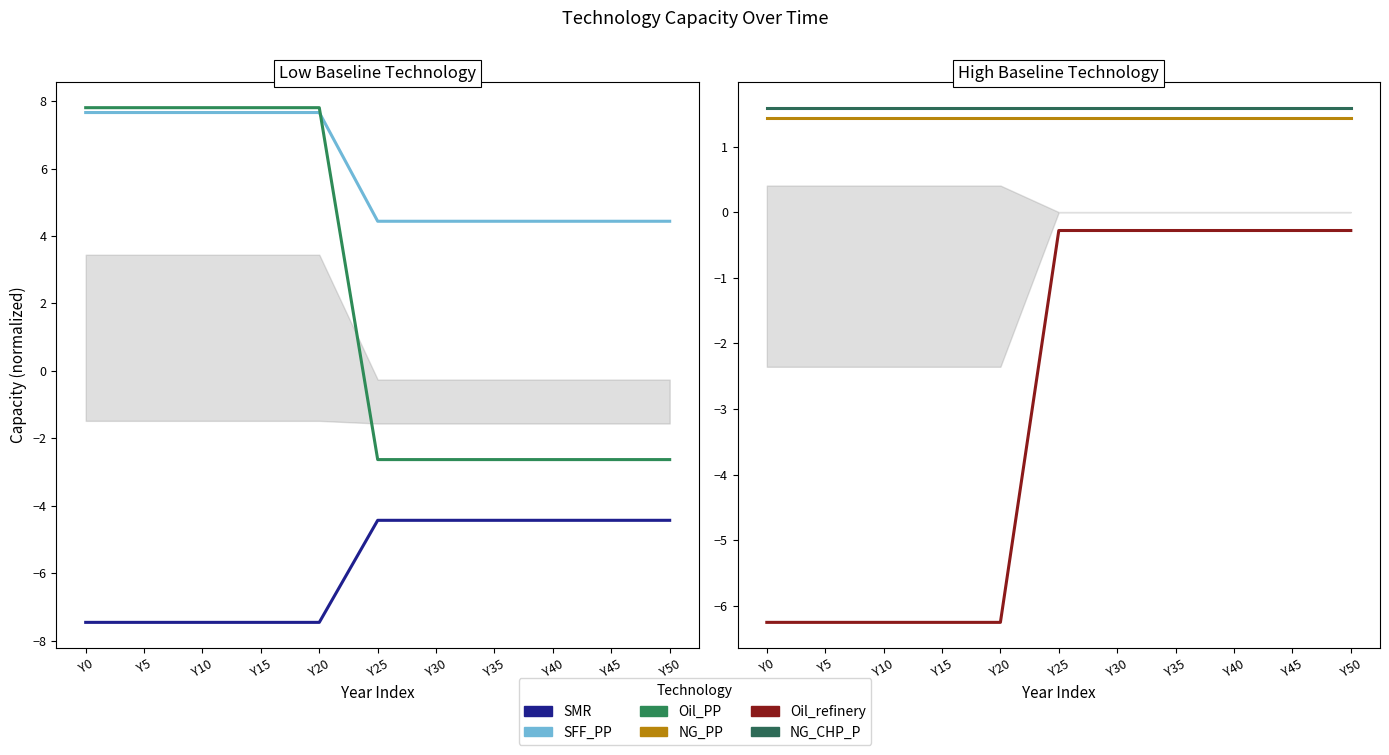

Which has a higher value, Y50 or Y35?

Y50